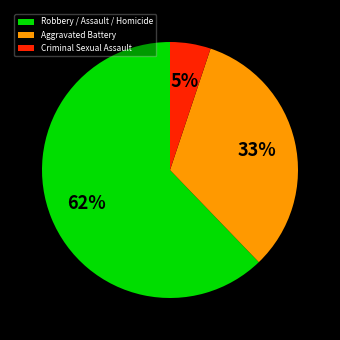

To the nearest percent, what percentage of the pie is Criminal Sexual Assault?

5%